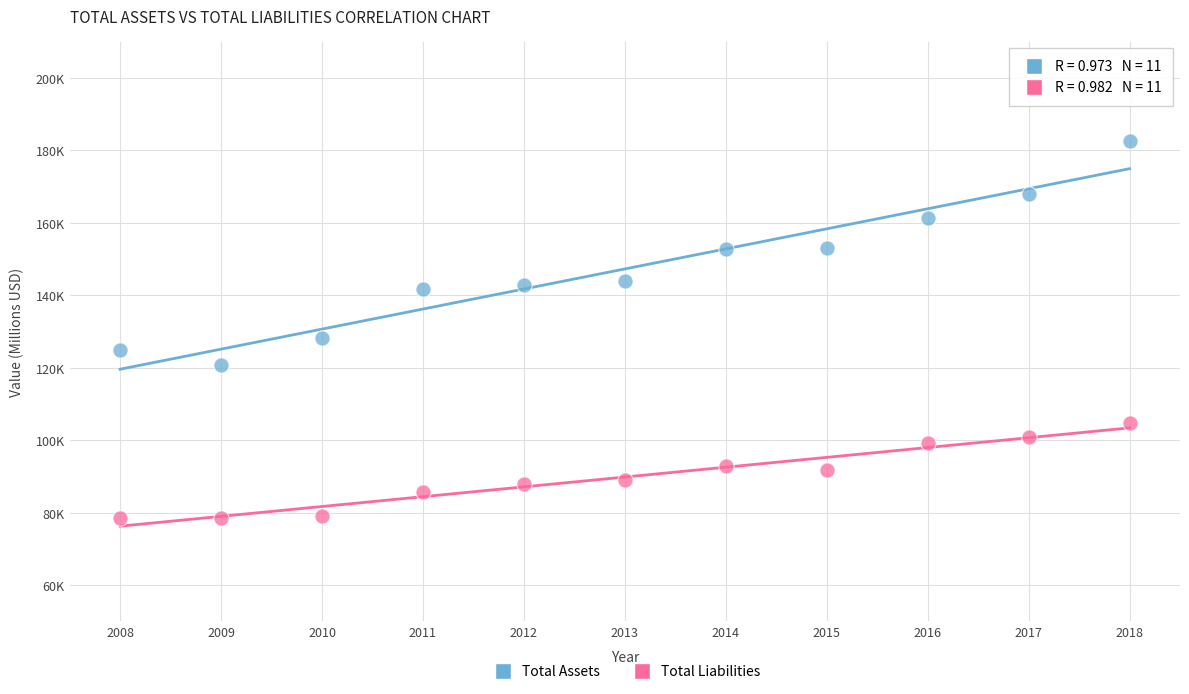

What are all the series names shown in the legend?

Total Assets, Total Liabilities